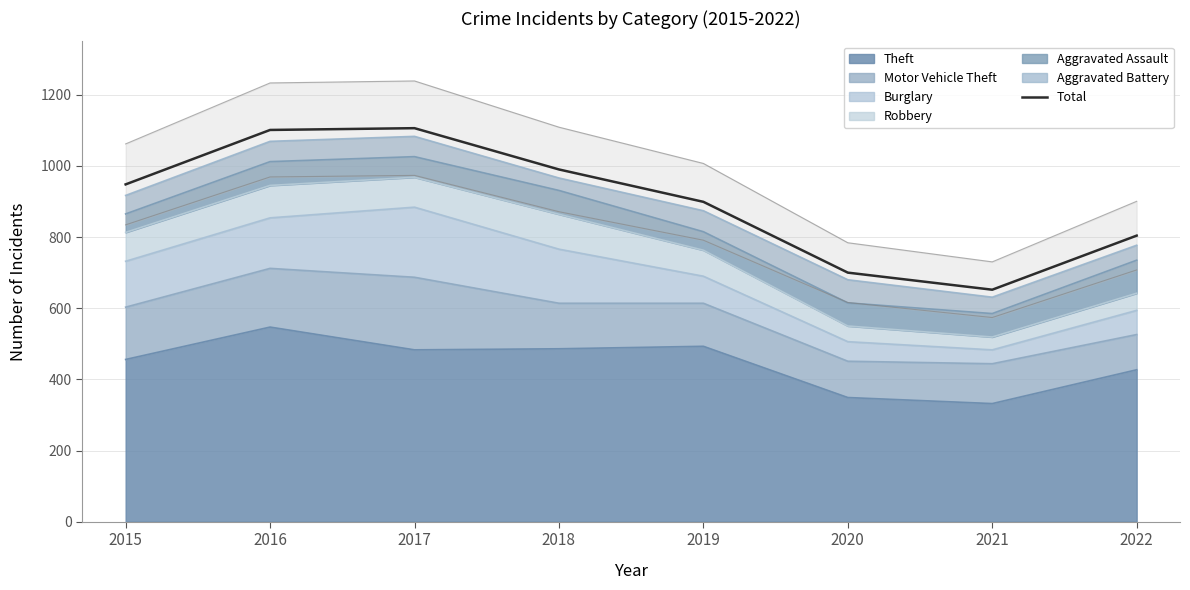

Read the value at 2016, to the nearest 10.

1100